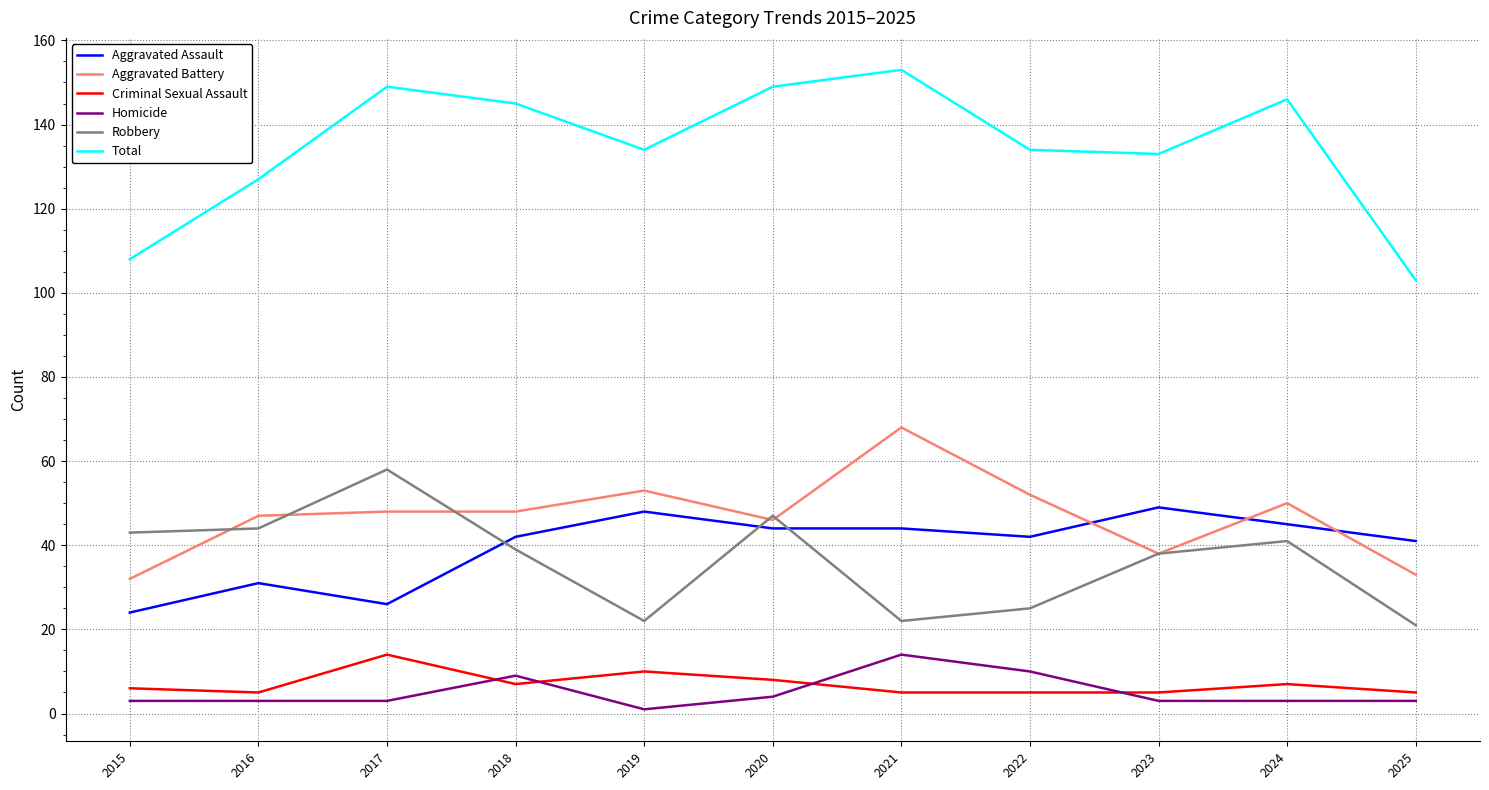

What is the maximum value for Homicide?

14